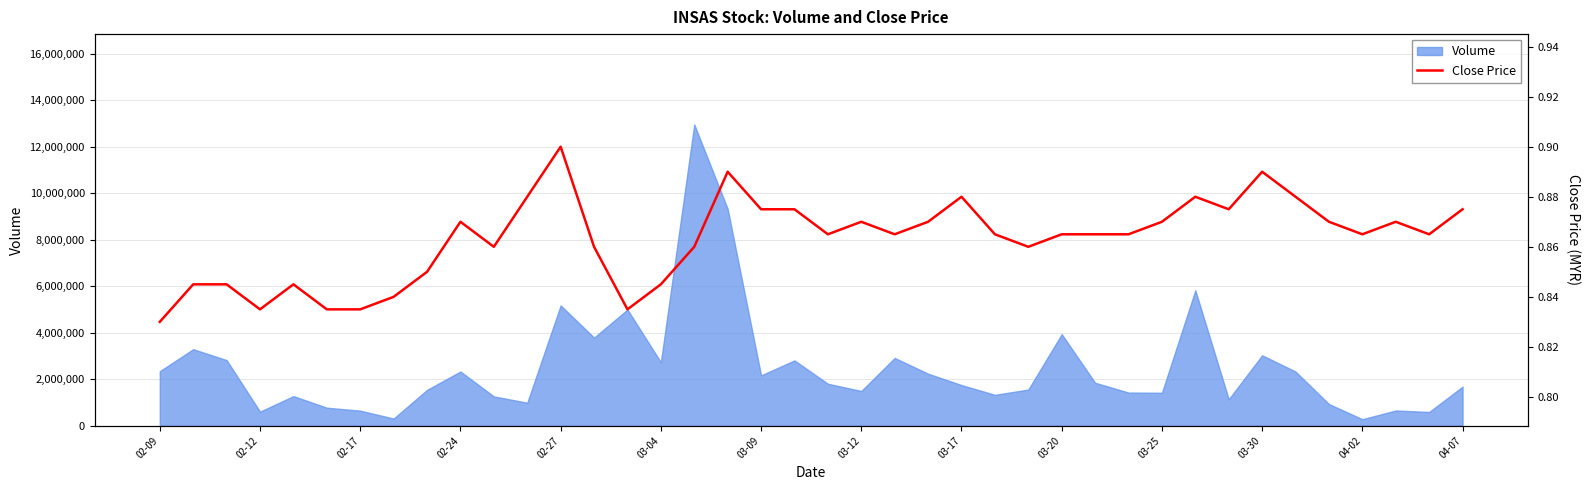

Is it true that the value at 03-09 is 0.6?

False